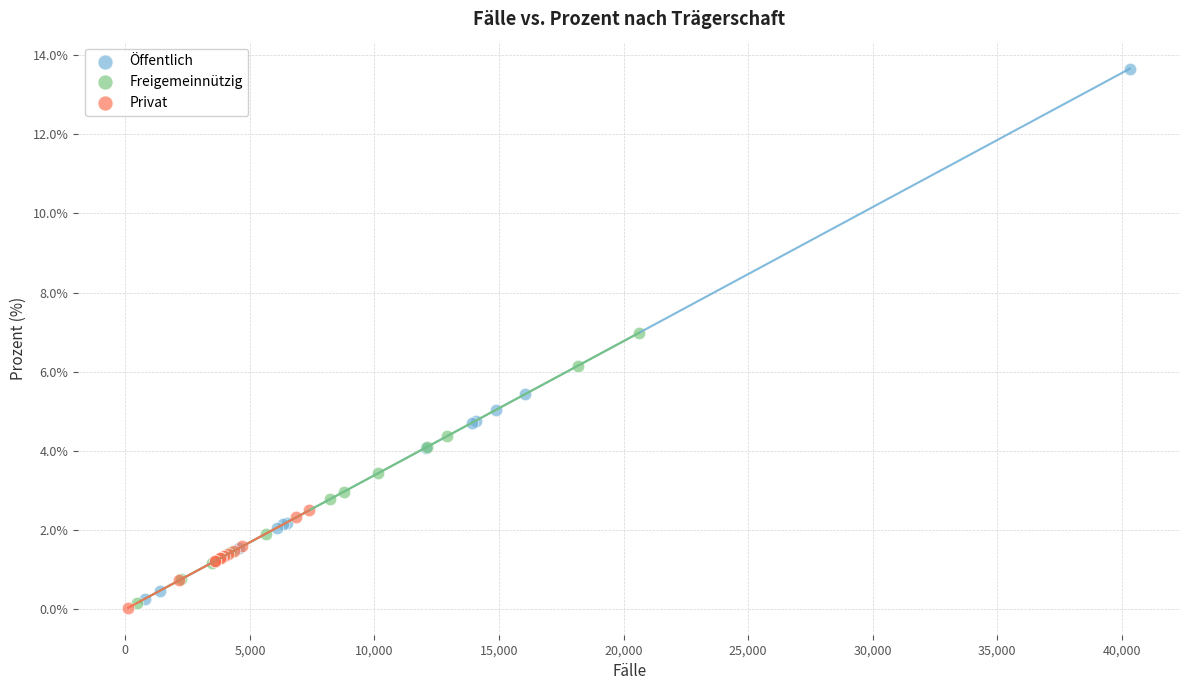

Which series has the widest spread of Y values?

Öffentlich